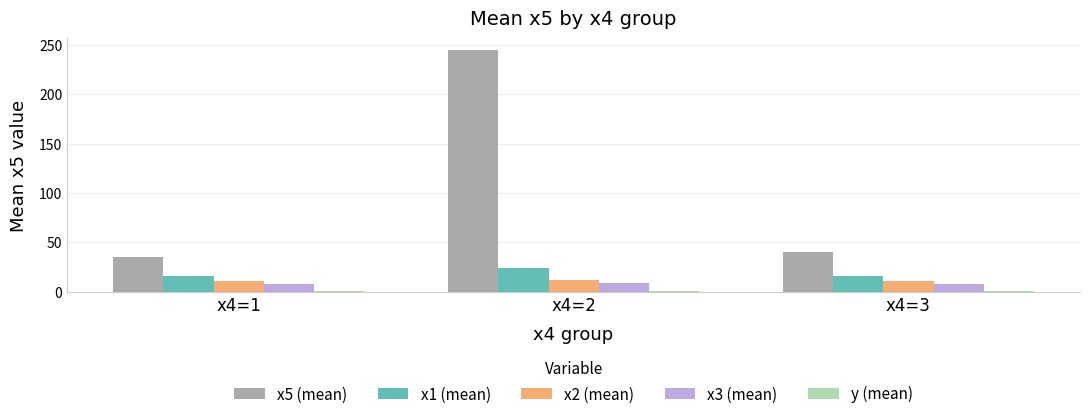

Which series has the largest total across all categories?

x5 (mean)